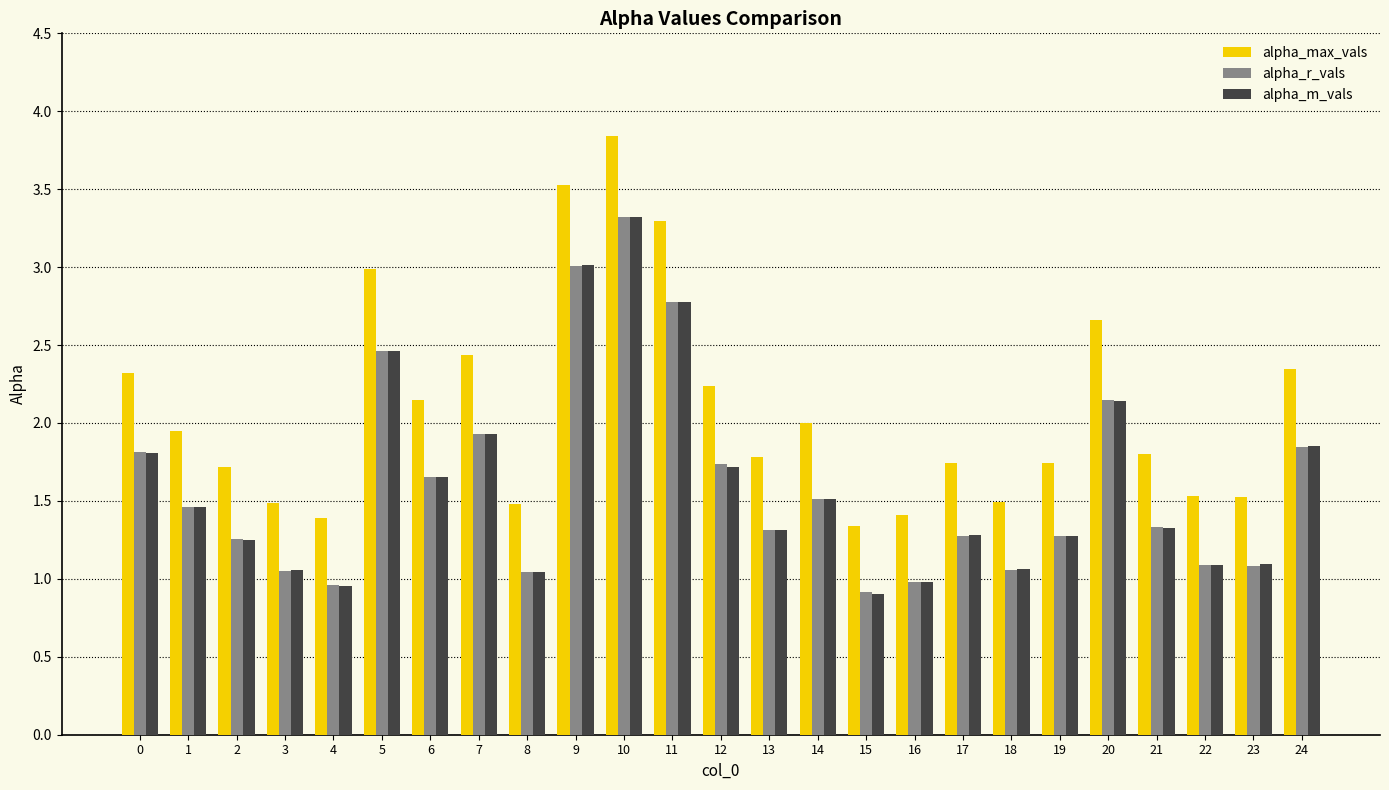

At which category is the sum across all series the highest?

10